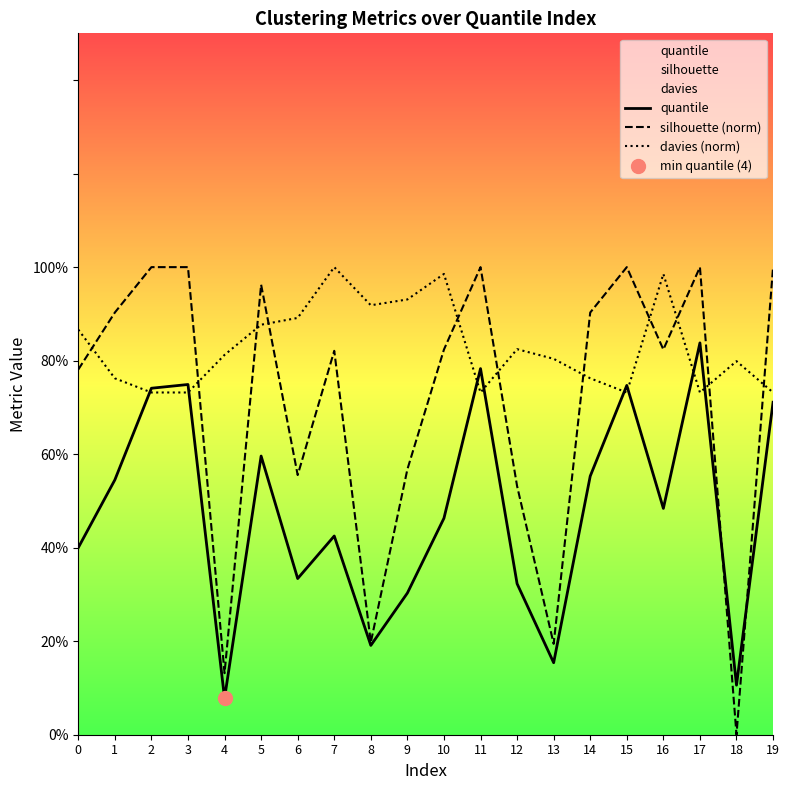

How many quantile values are between 0 and 1?

20